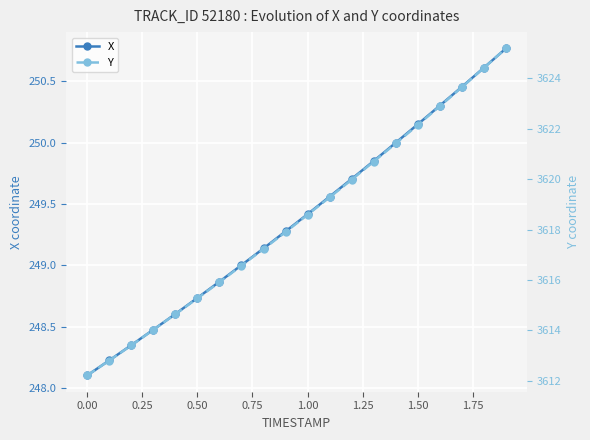

What is the value of the Y point at the 19th from the left?

3624.4